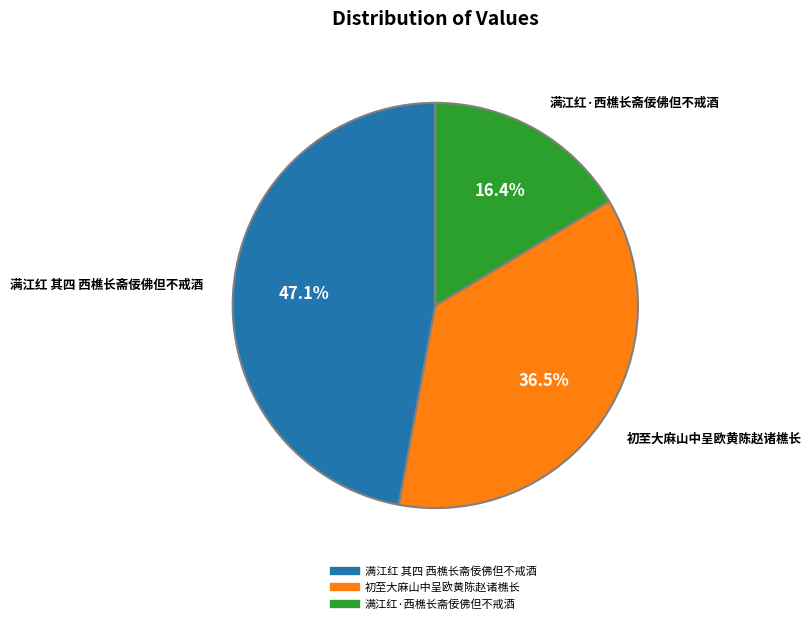

Is there a majority slice in this chart?

No